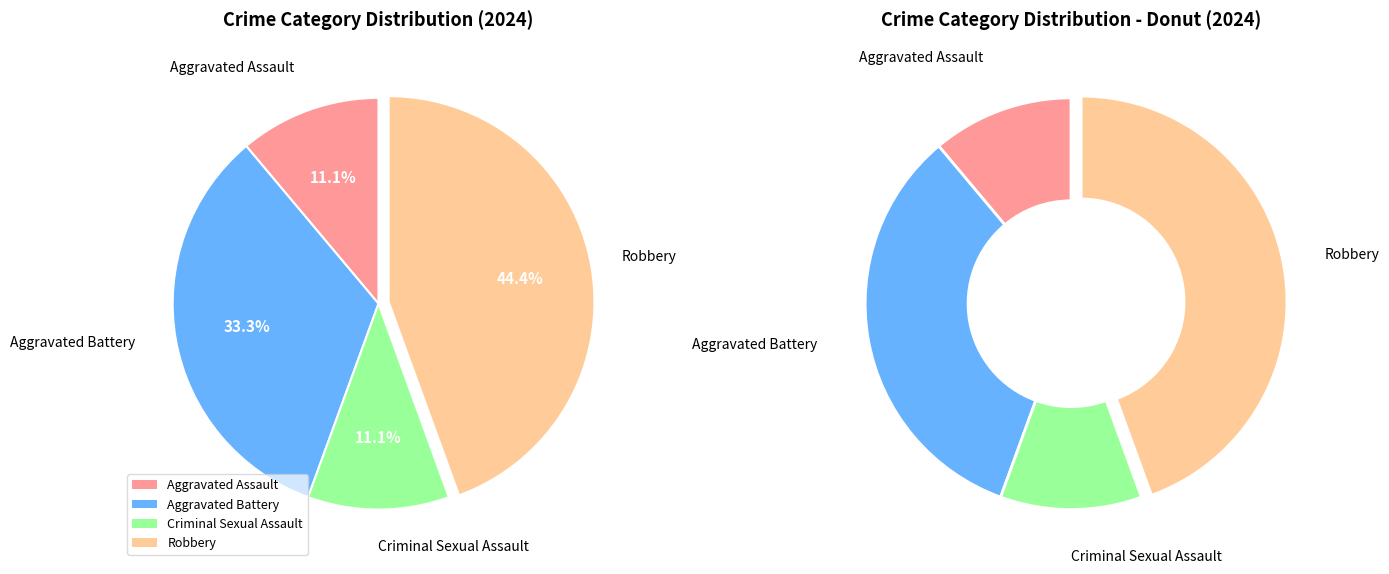

How many segments does this pie chart have?

4